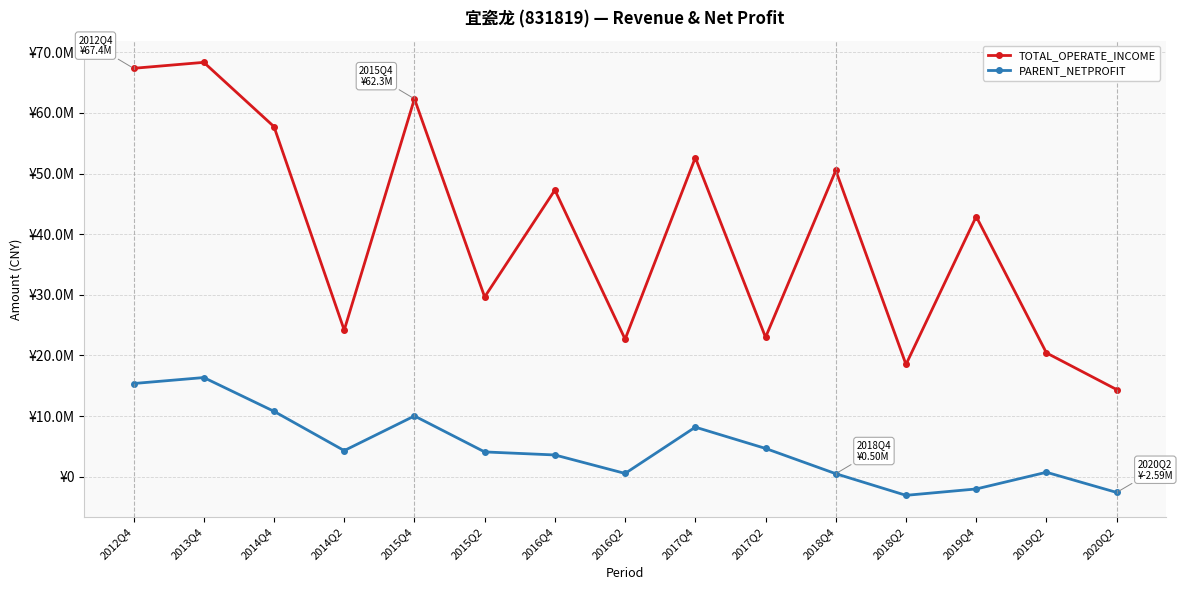

Reading left to right, extract all data points from this chart.

TOTAL_OPERATE_INCOME: 67366370.9	68350284.3	57743160.6	24180451.1	62330830.6	29651835.1	47287848.6	22686371.6	52635797.8	22996205.6	50514932.7	18519070.2	42920164.9	20422186.6	14373859.0
PARENT_NETPROFIT: 15370454.3	16356141.3	10784137.9	4304290.3	10020743.2	4088286.9	3587113.2	538301.3	8175532.6	4662515.8	495246.1	-3072767.3	-2021922.7	733855.8	-2594090.7